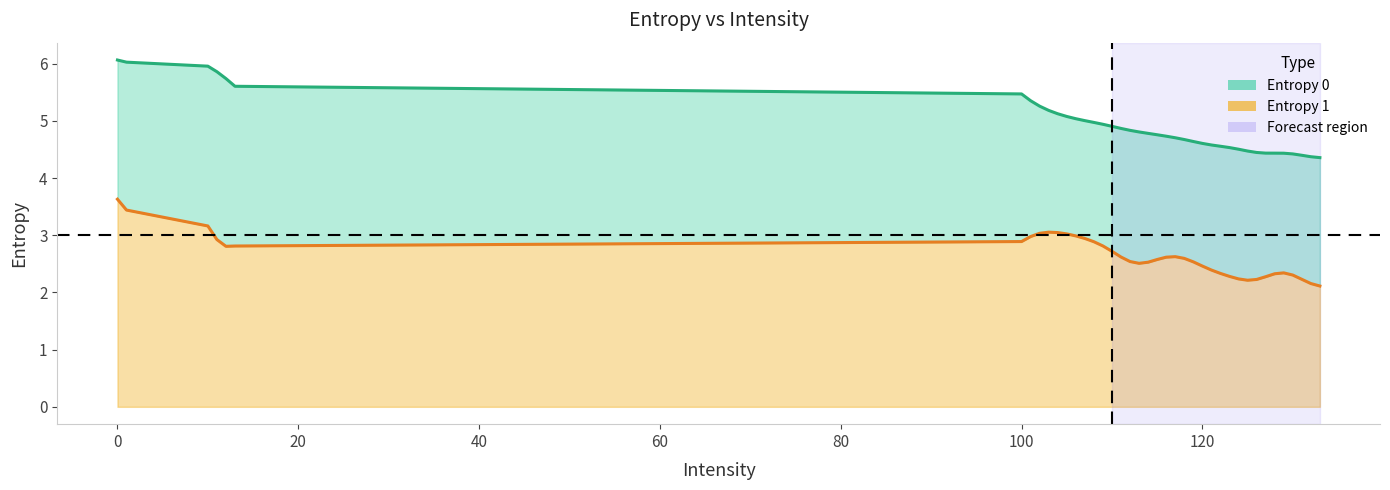

Which has a higher value, 123 or 100?

100